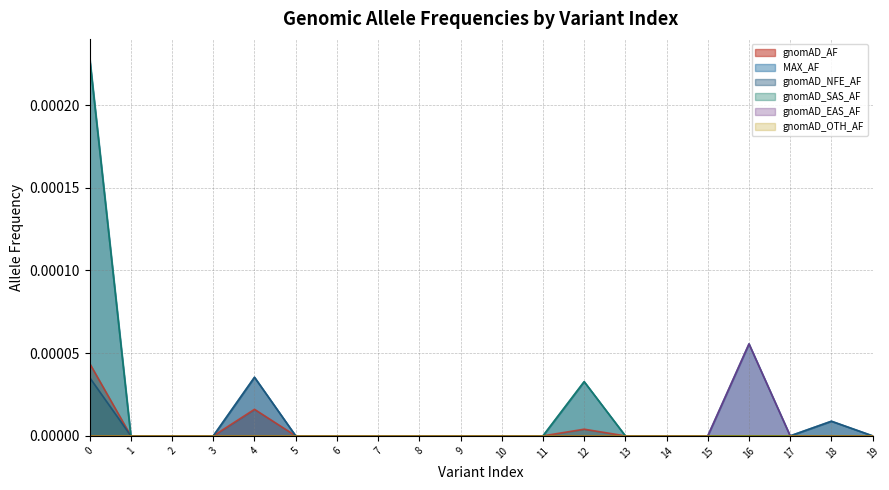

Count the number of data series in this chart.

6